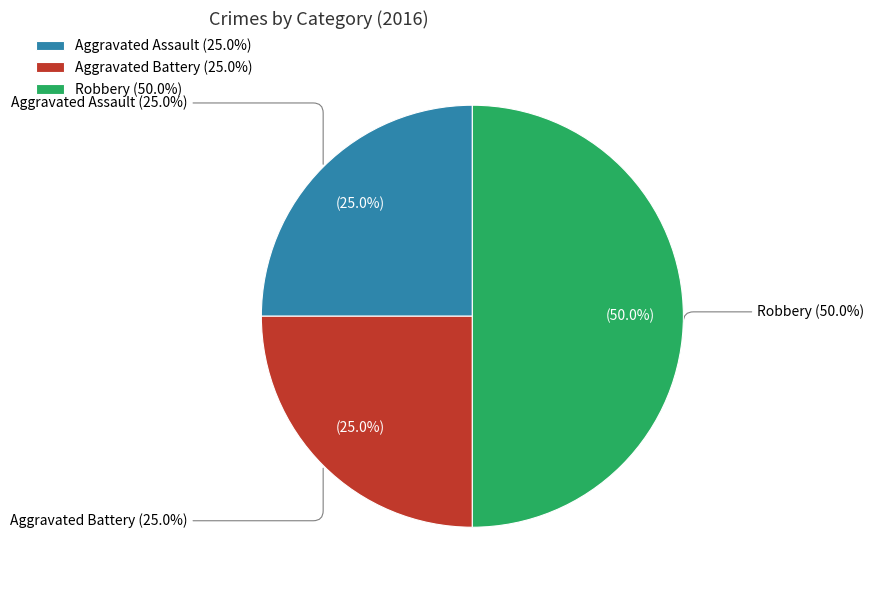

To the nearest percent, what portion does Aggravated Assault represent?

25%